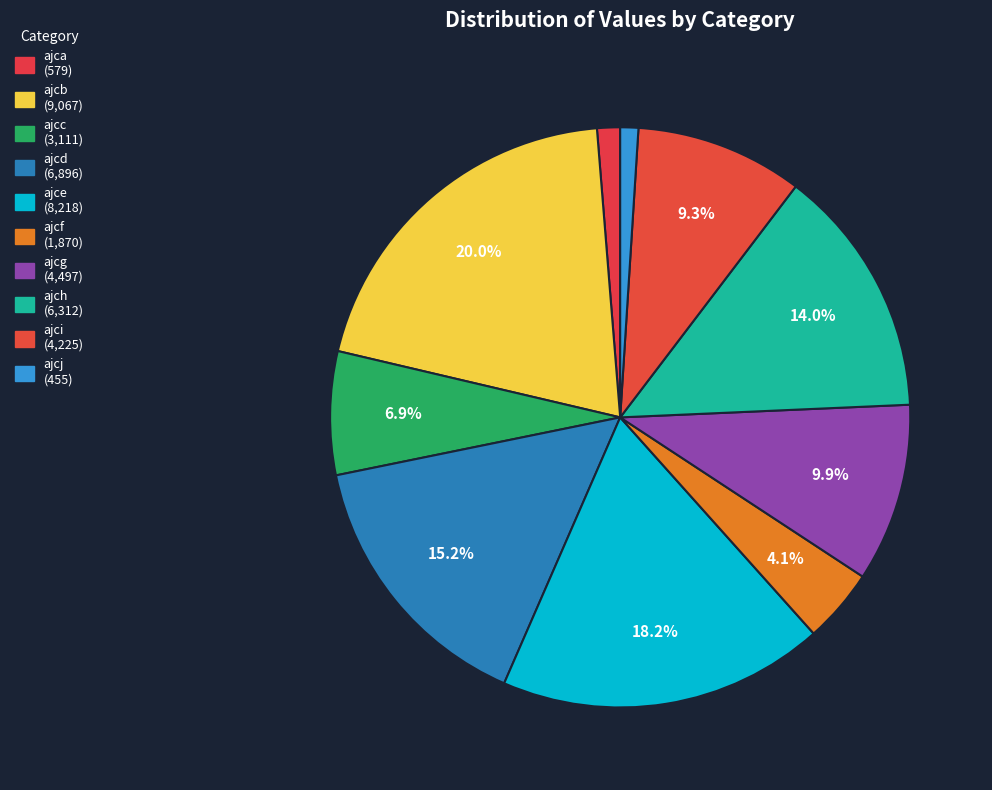

The ajcc slice represents 1% of the pie. True or false?

False